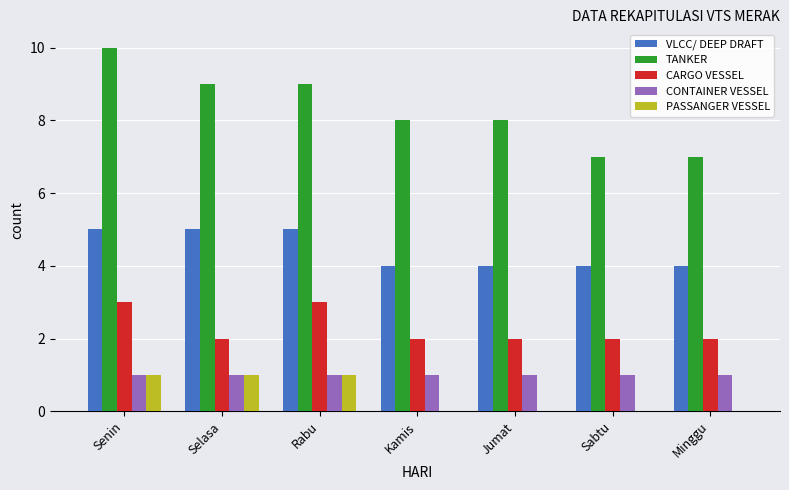

What is the average value of the TANKER series?

8